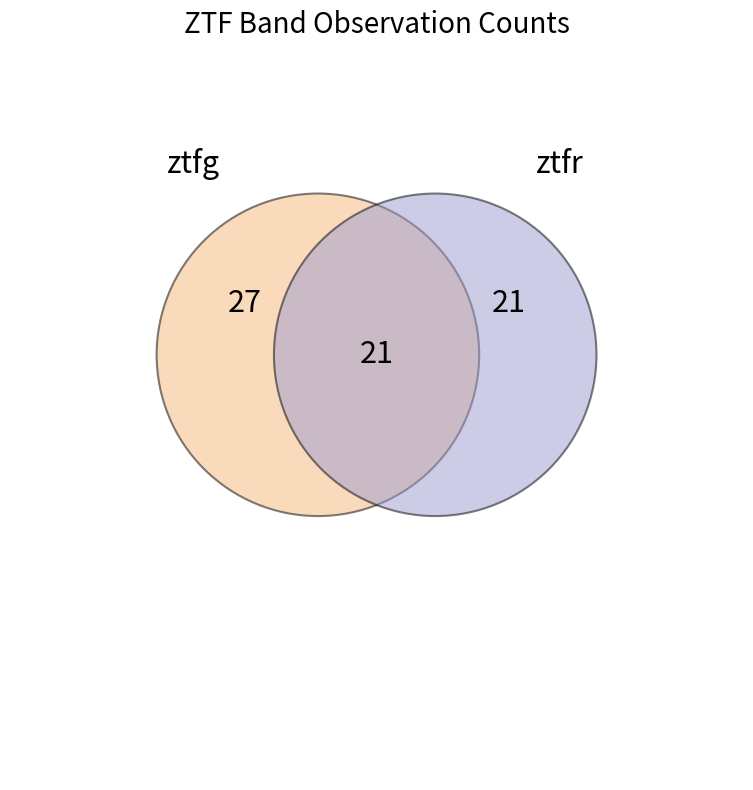

The ztfg slice represents 45% of the pie. True or false?

False